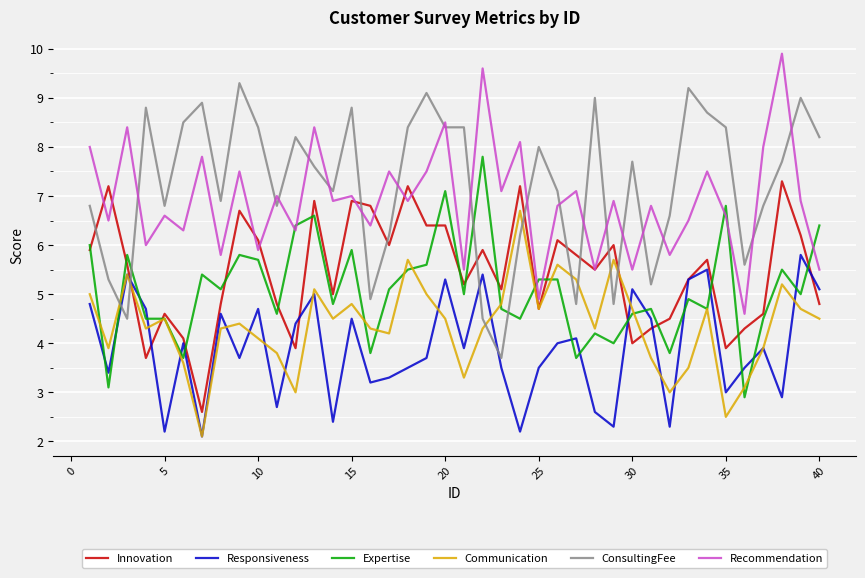

True or false: Recommendation and Communication intersect in this chart.

False